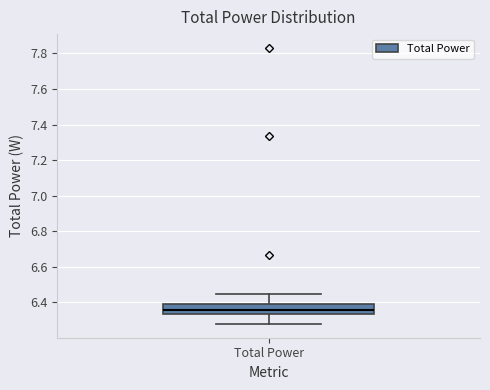

Read this box plot against the y-axis: the position of the median line, the range covered by the box, and the ends of both whiskers. The values are not printed on the chart, so give them approximately, as read against the axis.

median 6.36, box 6.34 to 6.38, whiskers 6.28 to 6.44